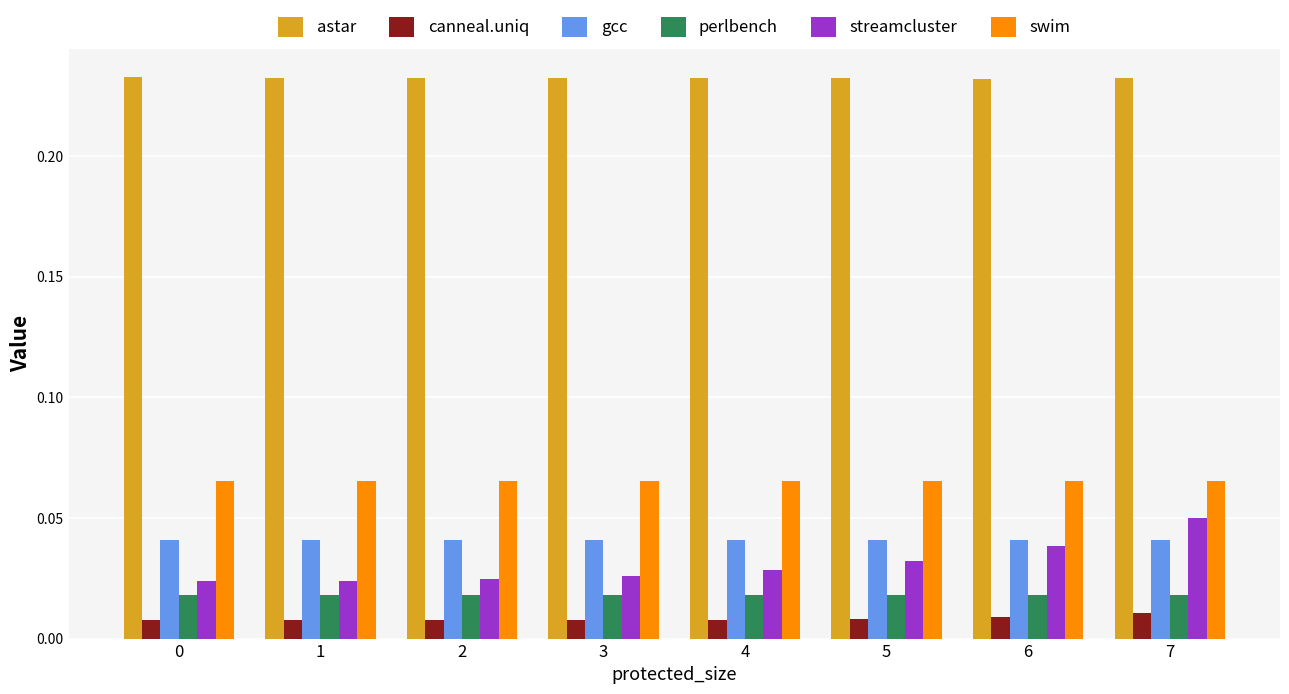

Are the bars horizontal?

No